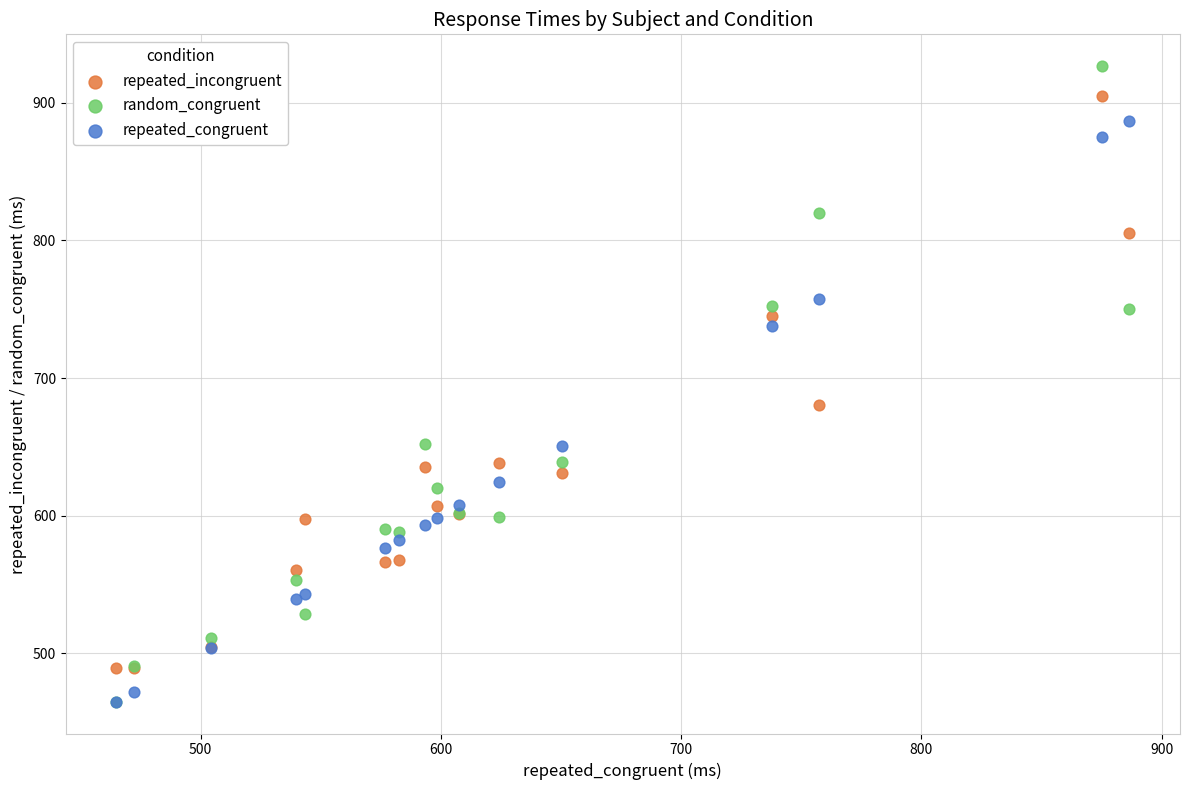

In the repeated_incongruent series, what Y value is closest to 696?

680.5